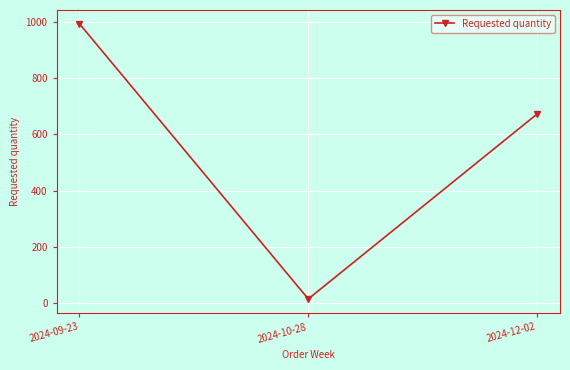

The value at 2024-10-28 is 16. True or false?

True